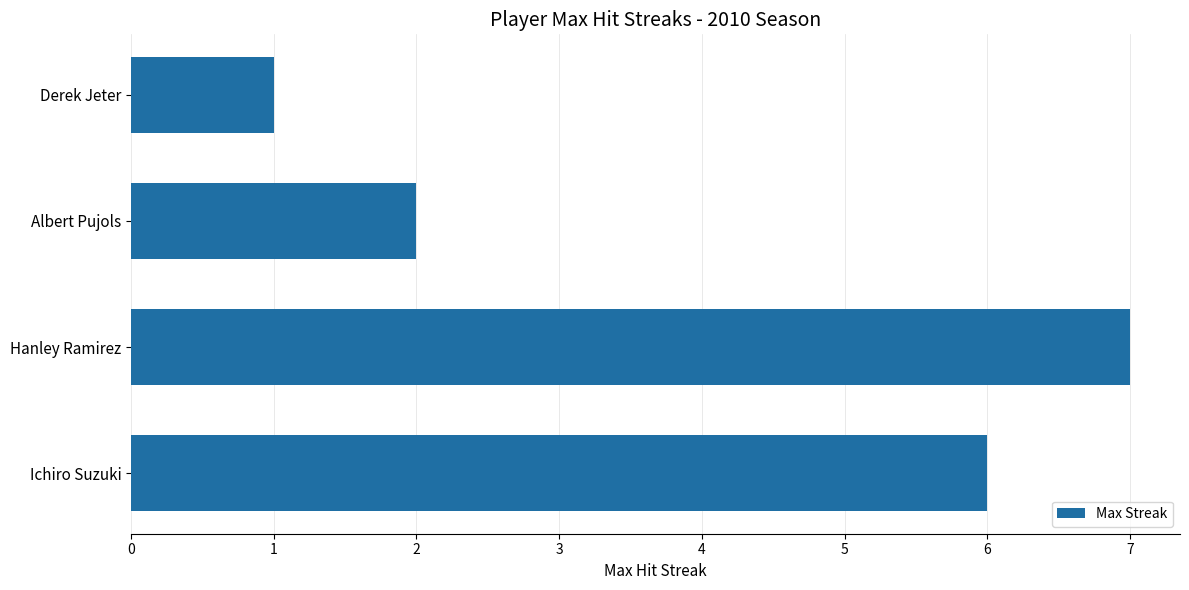

The chart shows a value of 7 at Hanley Ramirez. True or false?

True